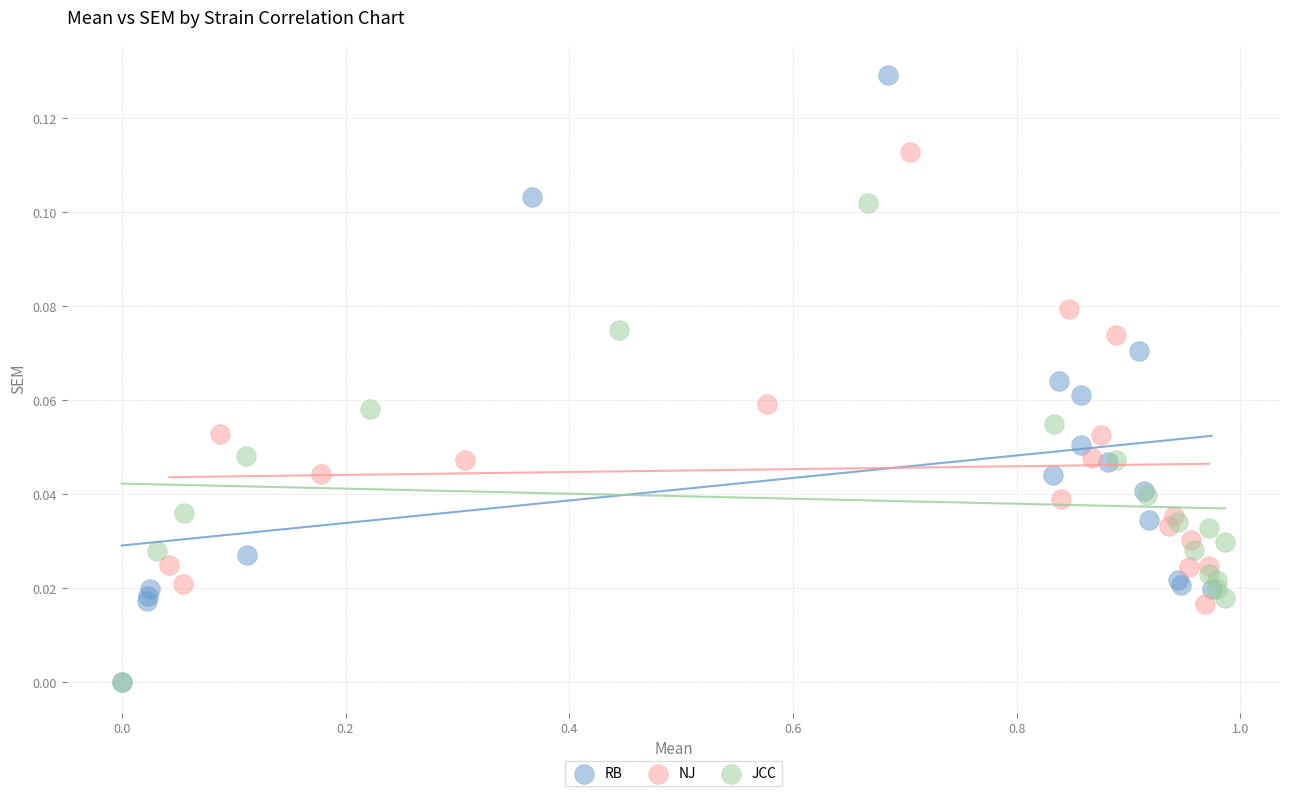

Which series has the largest Y range (max minus min)?

RB